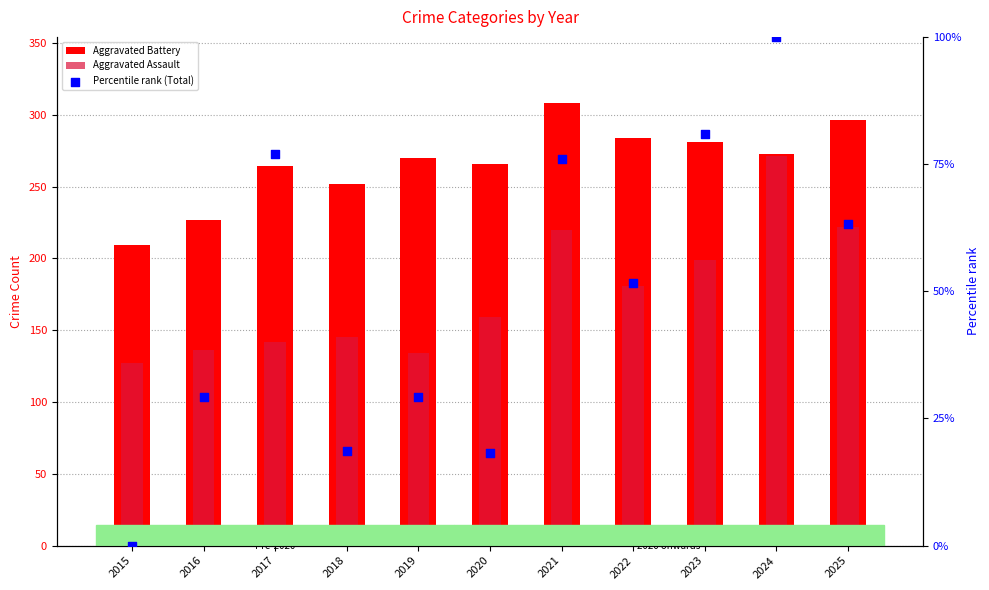

Which series contains the lowest Y value?

Percentile rank (Total)